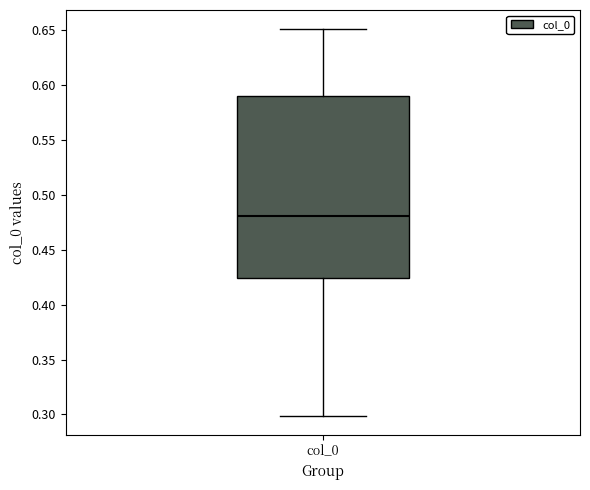

Transcribe this box plot: give where the median line is, the range the box spans, and where the two whiskers end, as read against the y-axis. The values are not printed on the chart, so give them approximately, as read against the axis.

median 0.480, box 0.425 to 0.590, whiskers 0.300 to 0.650